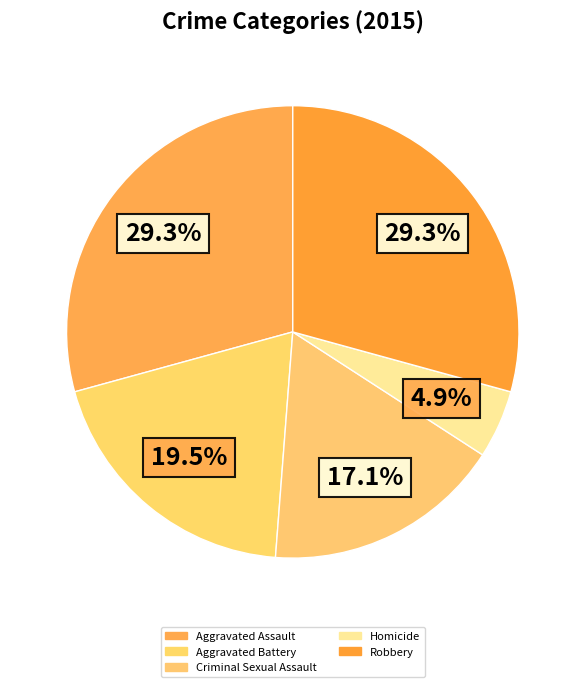

What is the largest slice in the pie chart?

Aggravated Assault